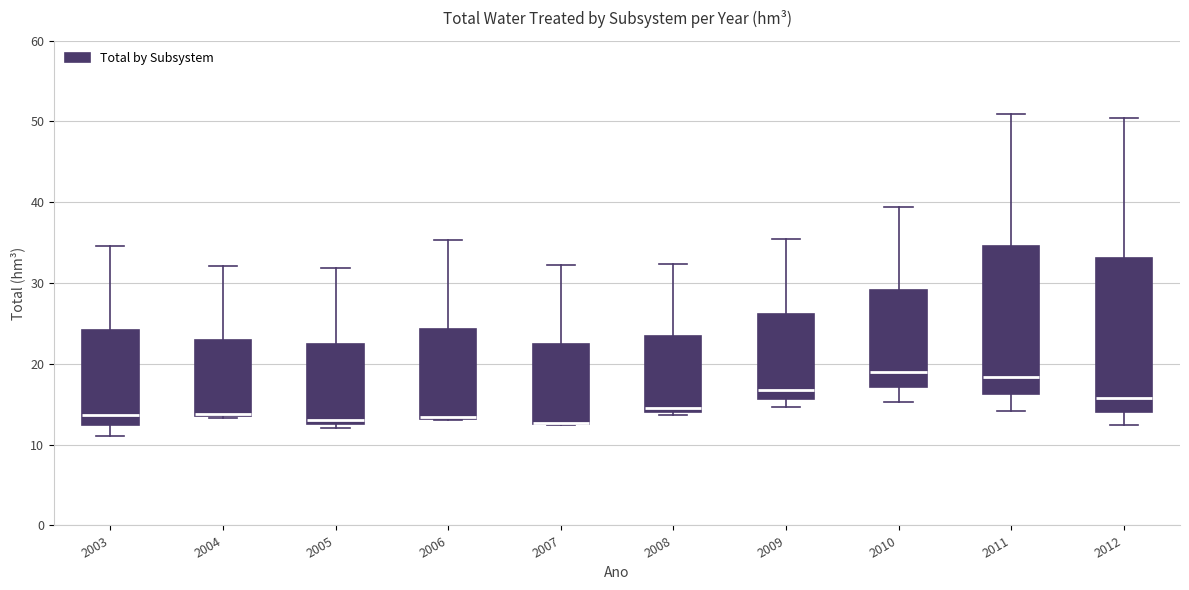

Where does the upper whisker of the box at x = 2005 end on the y-axis? The values are not printed on the chart, so give them approximately, as read against the axis.

32